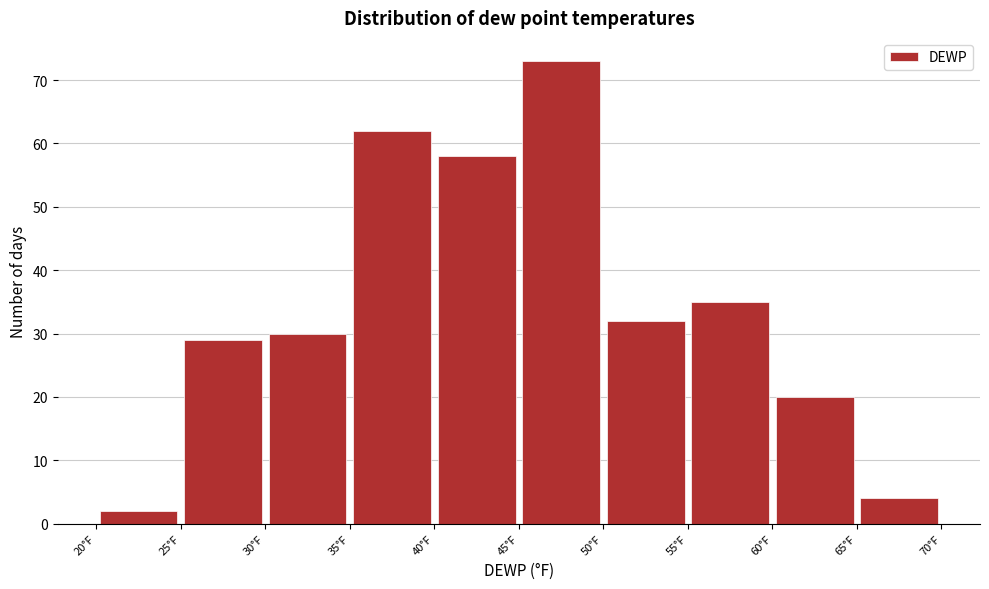

How tall is the bar that spans 30 to 35 on the x-axis? The values are not printed on the chart, so give them approximately, as read against the axis.

30